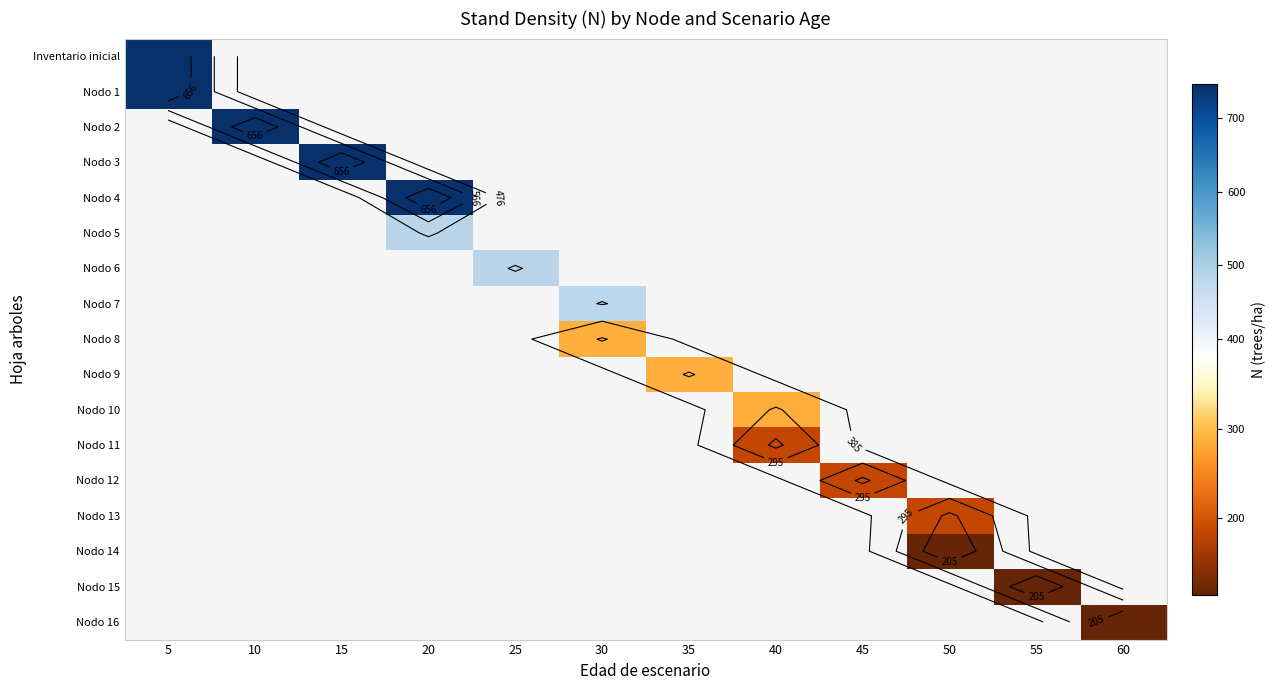

How many series are shown in this chart?

17